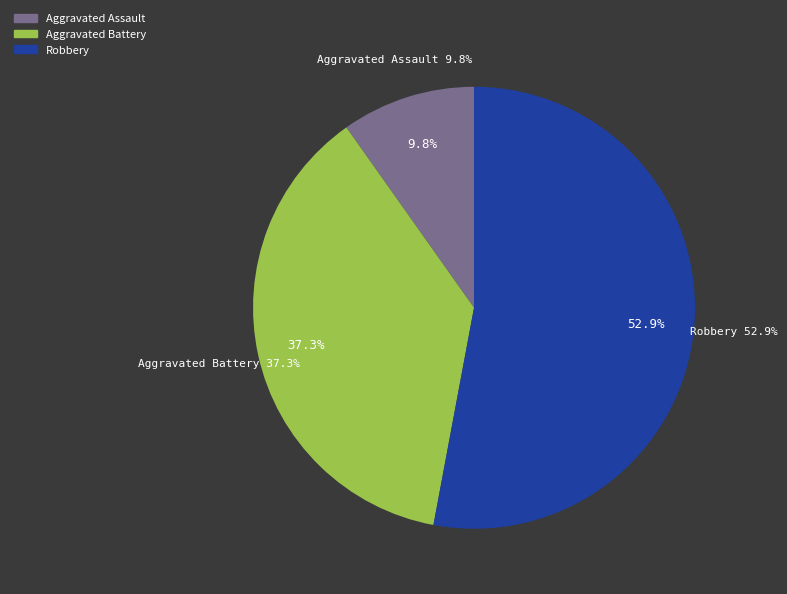

How many slices are in this pie chart?

3